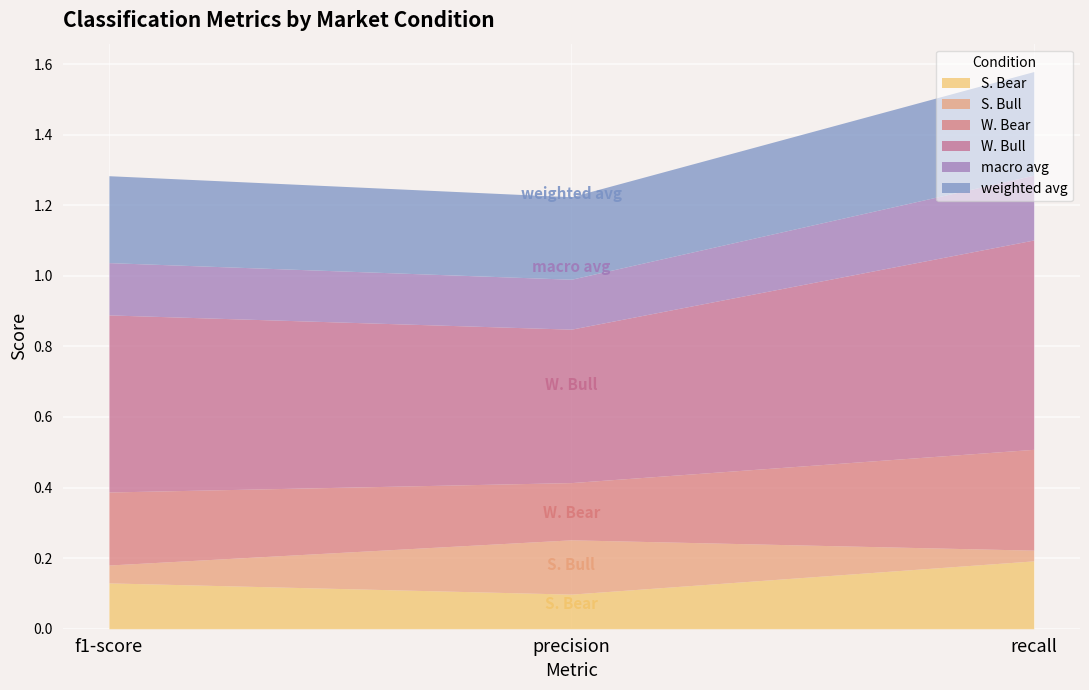

At f1-score, list the series in order from largest to smallest.

W. Bull, weighted avg, W. Bear, macro avg, S. Bear, S. Bull